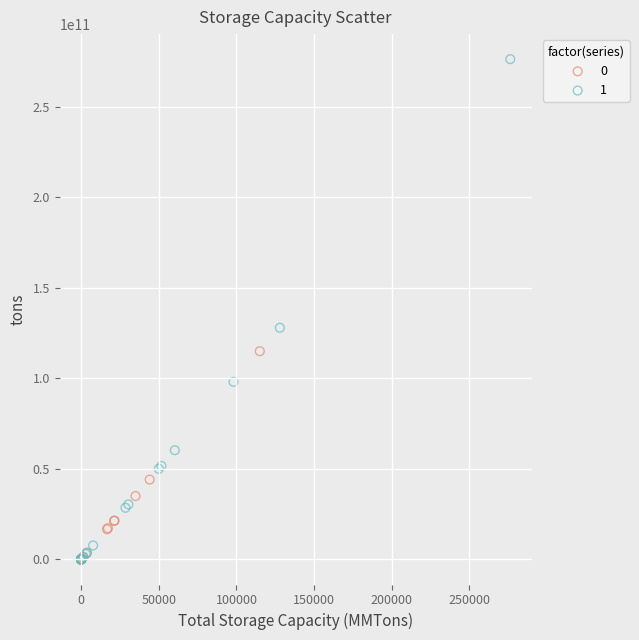

What are all the series names shown in the legend?

0, 1